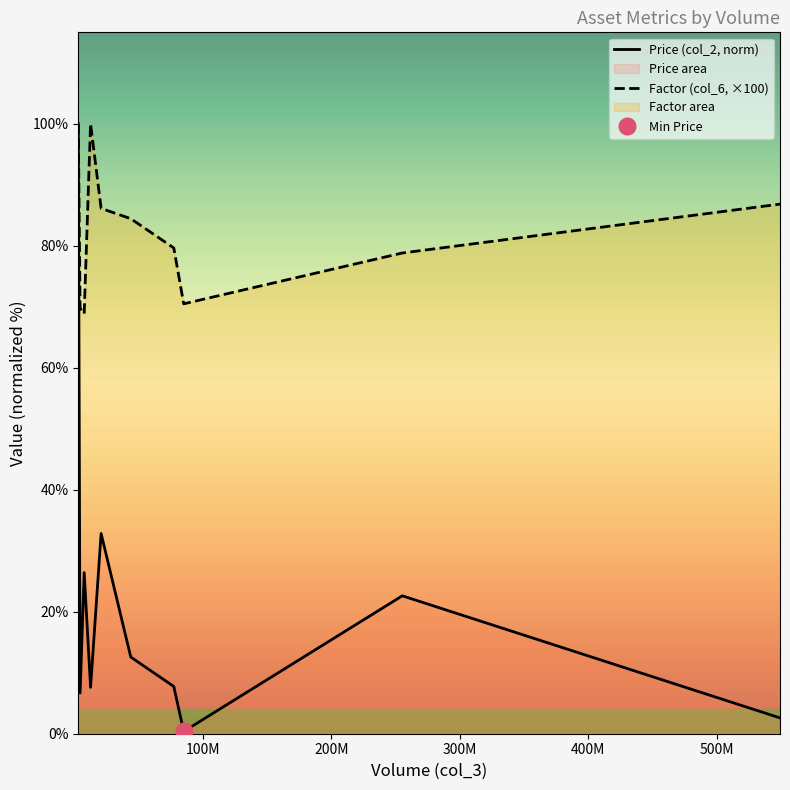

What is the value of the Price (col_2, norm) point at the 4th from the left?

7.6